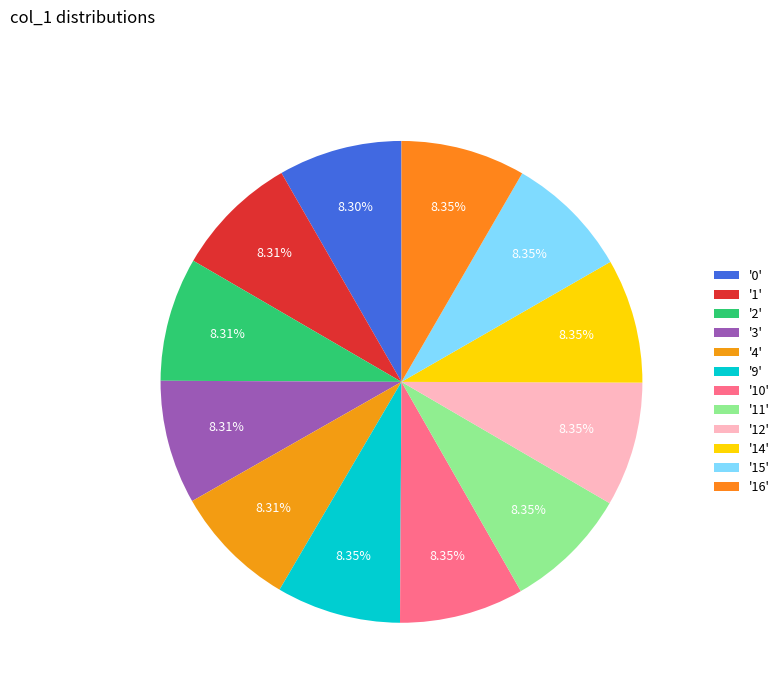

How many segments does this pie chart have?

12